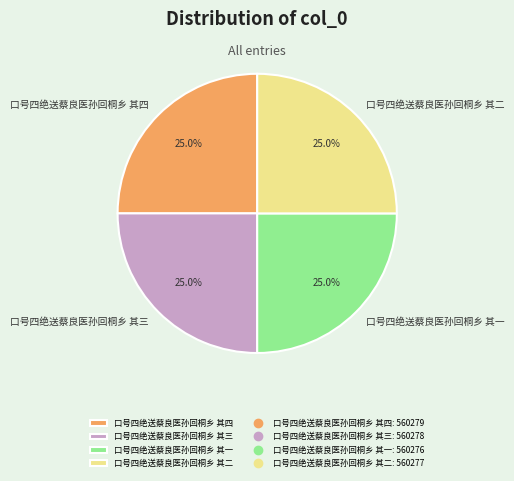

Is 口号四绝送蔡良医孙回桐乡 其四 the majority of the pie?

No